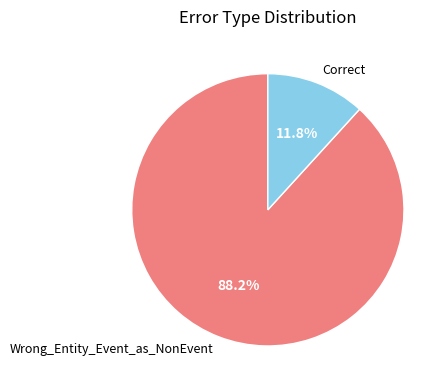

Which slice represents more than half of the pie?

Wrong_Entity_Event_as_NonEvent